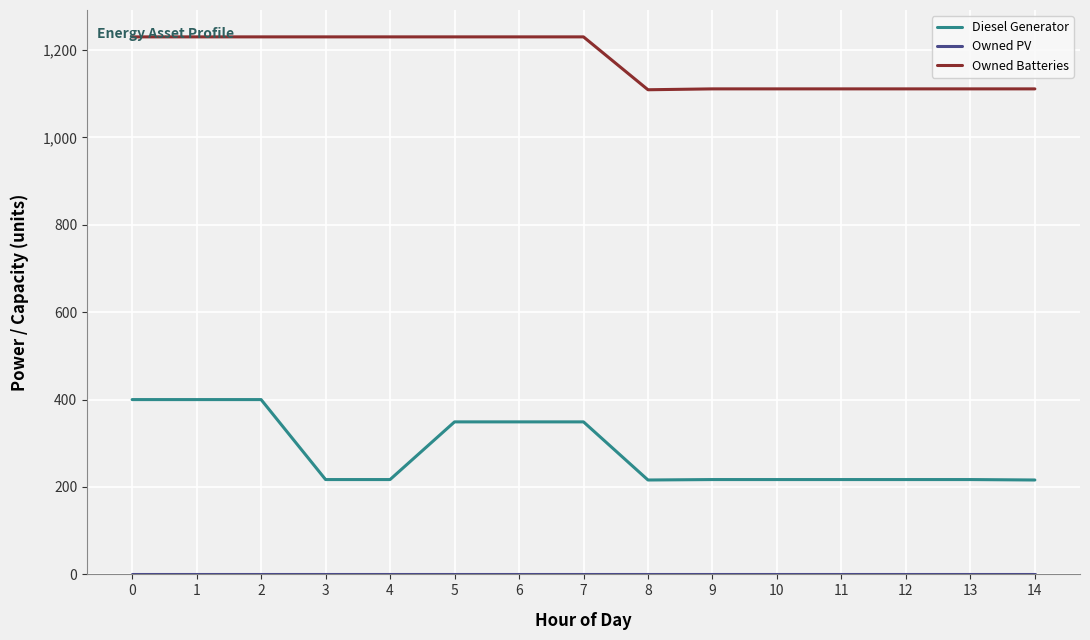

What is the highest value of the Owned Batteries series?

1230